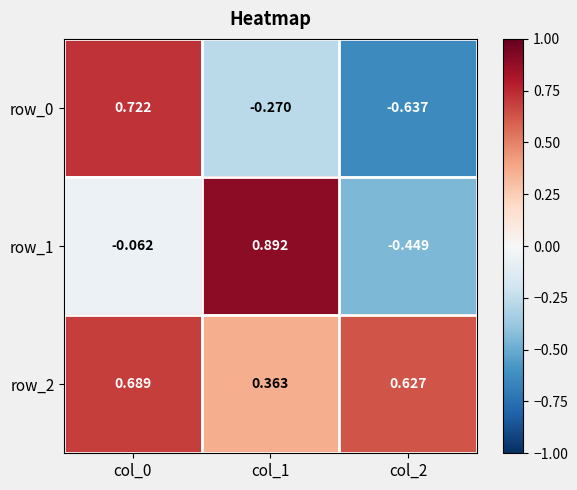

Is the value of row_1 at col_1 greater than the value of row_0 at col_2?

Yes